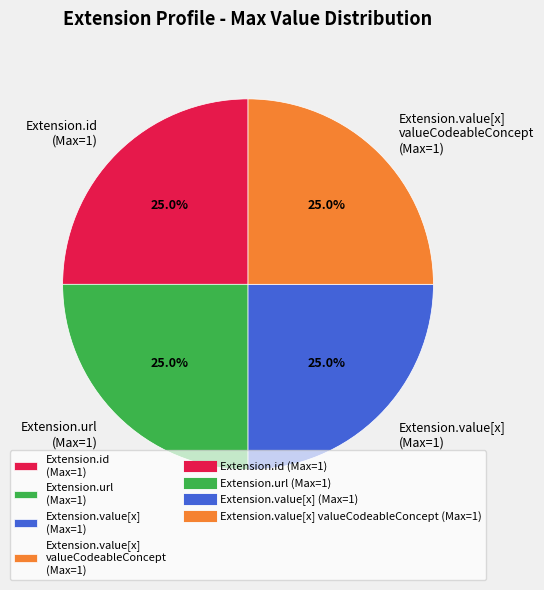

Does any single category account for the majority?

No